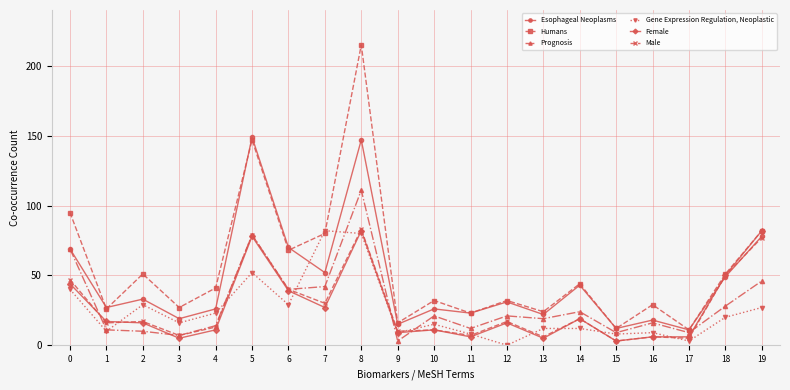

Reading left to right, what are all the values shown in this chart?

Esophageal Neoplasms: 0=69	1=27	2=33	3=19	4=26	5=149	6=70	7=52	8=147	9=15	10=26	11=23	12=31	13=22	14=43	15=12	16=18	17=11	18=49	19=78
Humans: 0=95	1=26	2=51	3=27	4=41	5=147	6=68	7=80	8=215	9=16	10=32	11=23	12=32	13=24	14=44	15=12	16=29	17=11	18=51	19=82
Prognosis: 0=69	1=11	2=10	3=7	4=14	5=79	6=40	7=42	8=111	9=3	10=21	11=12	12=21	13=19	14=24	15=9	16=16	17=9	18=28	19=46
Gene Expression Regulation, Neoplastic: 0=40	1=10	2=29	3=16	4=23	5=52	6=29	7=82	8=80	9=9	10=15	11=8	12=0	13=12	14=12	15=8	16=9	17=3	18=20	19=27
Female: 0=44	1=17	2=16	3=5	4=11	5=78	6=39	7=27	8=82	9=9	10=11	11=6	12=16	13=5	14=19	15=3	16=6	17=6	18=50	19=82
Male: 0=47	1=16	2=17	3=7	4=13	5=79	6=40	7=30	8=83	9=10	10=11	11=7	12=17	13=6	14=19	15=3	16=6	17=5	18=50	19=77